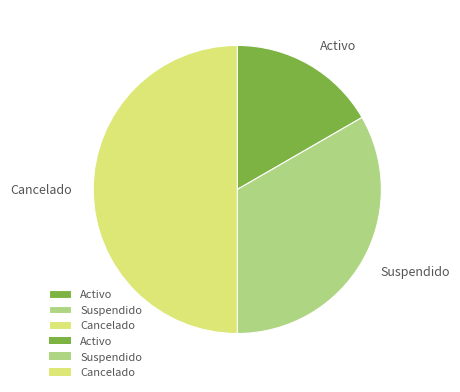

Is the sum of Cancelado and Activo greater than half?

Yes